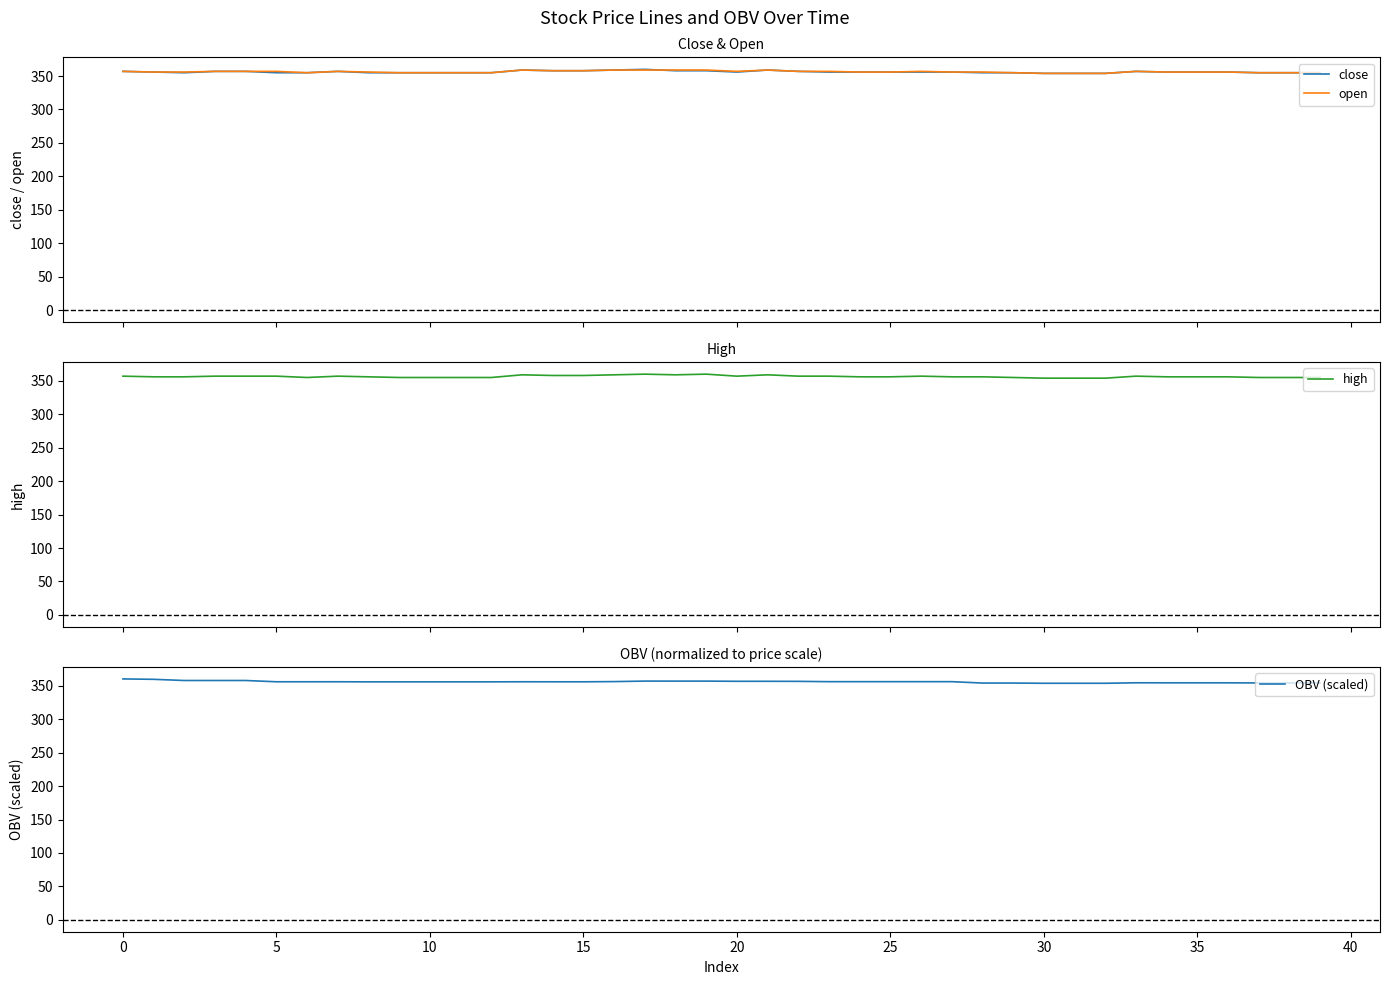

The value of close at 24 is 356.0. True or false?

True